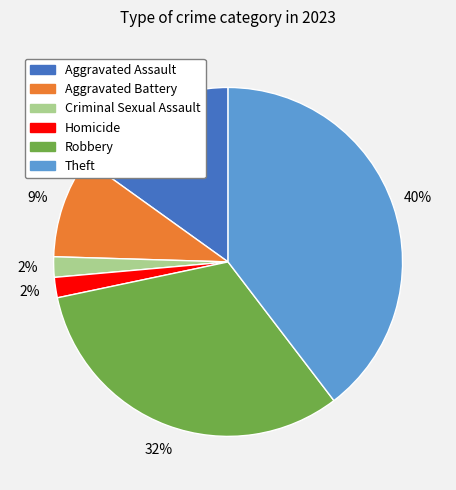

How many segments does this pie chart have?

6